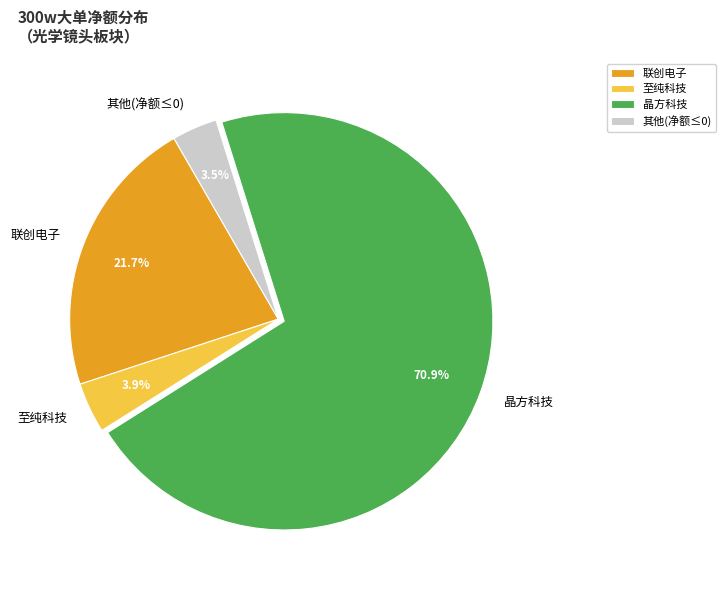

Which slice is the largest?

晶方科技